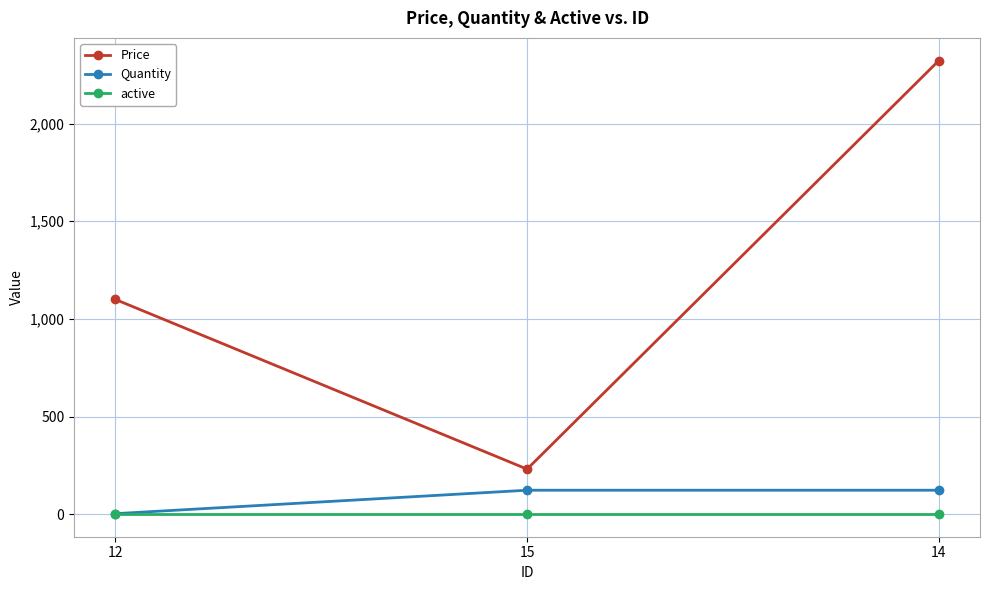

The value of Quantity at 15 is 201. True or false?

False